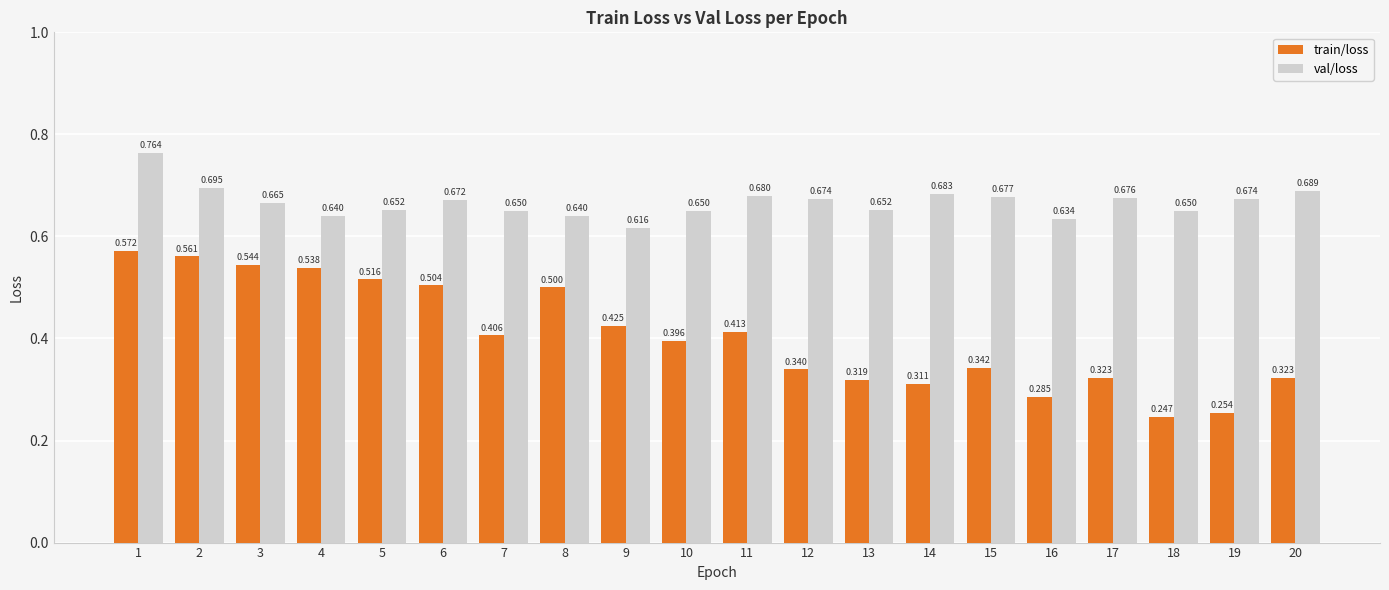

How many val/loss values are between 0 and 1?

20